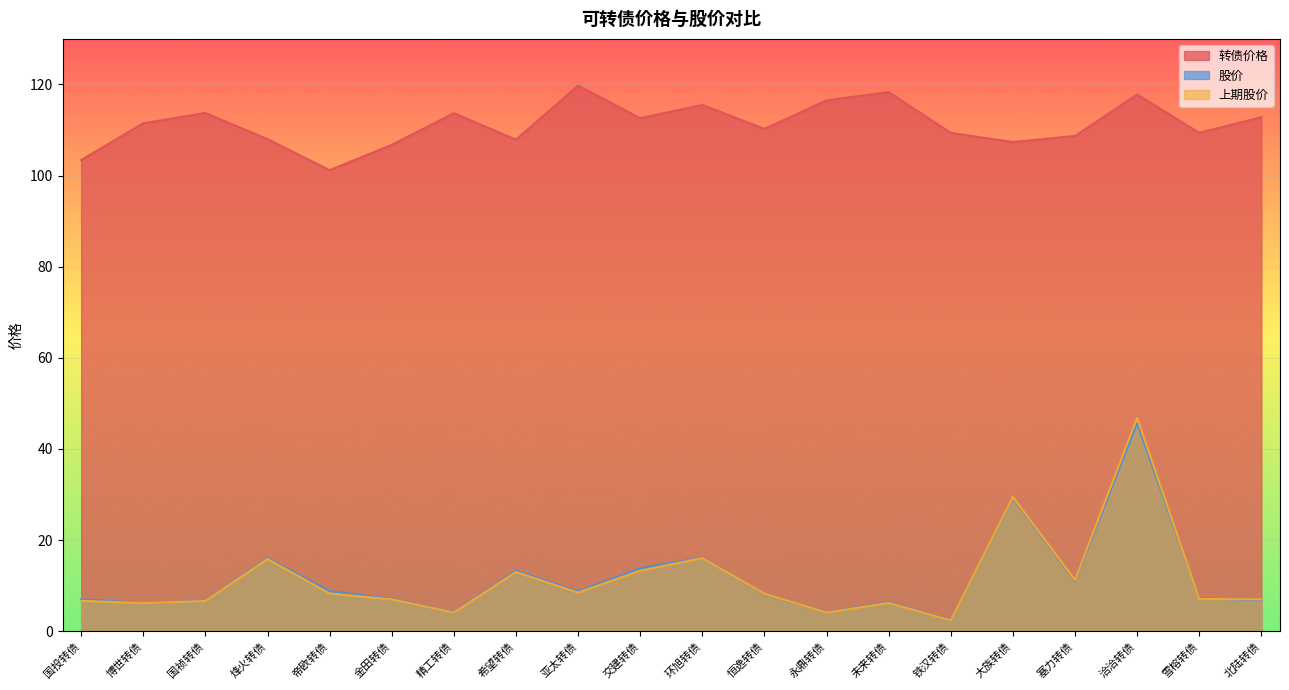

At which category is the sum across all series the highest?

洽洽转债